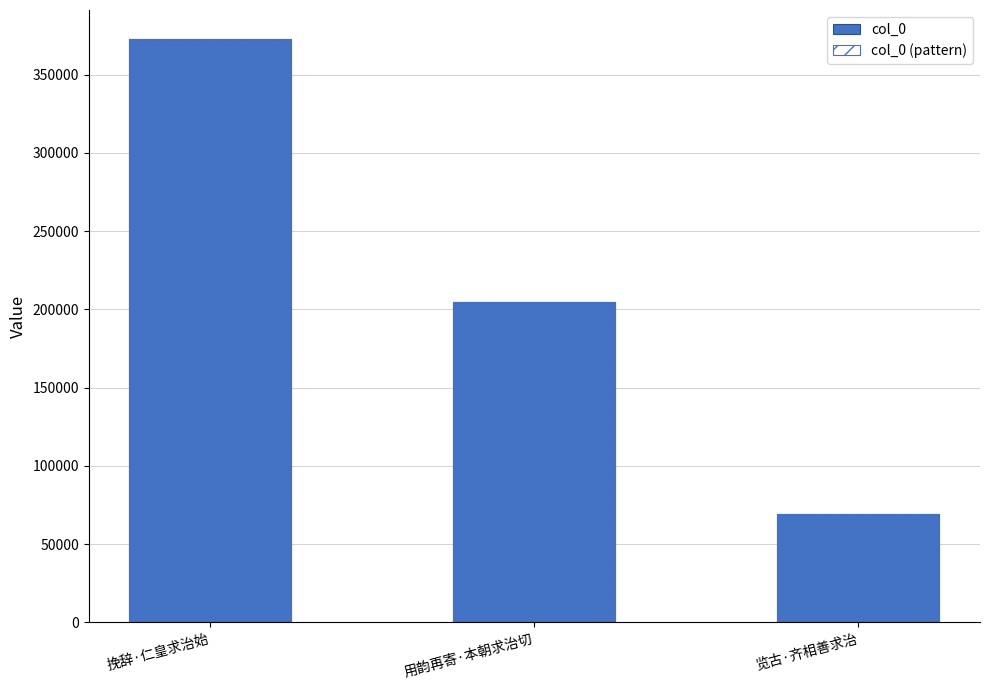

What is the difference between the maximum and minimum values in the col_0 (pattern) series?

303510